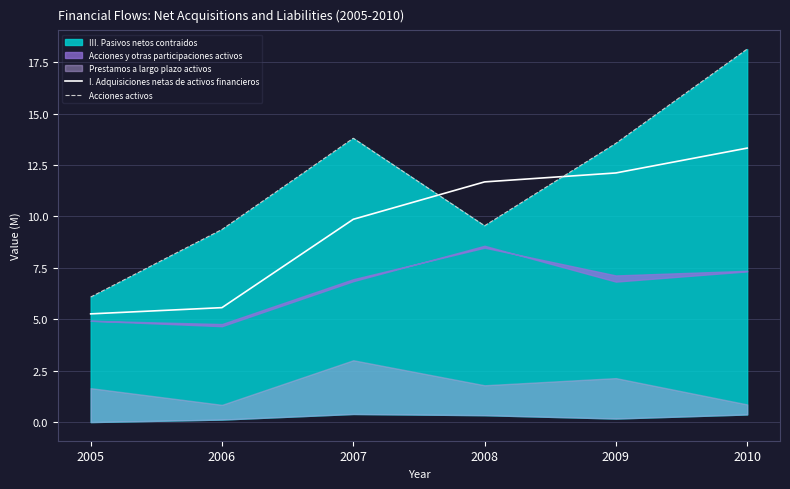

What is the highest value of the I. Adquisiciones netas de activos financieros series?

13.3